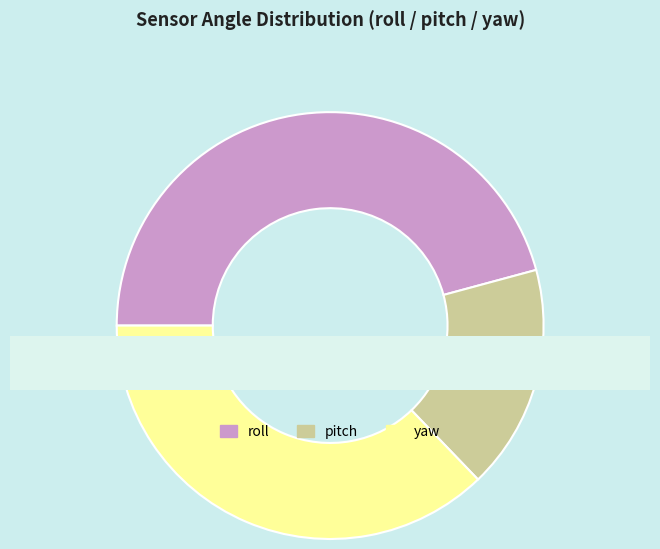

To the nearest percent, what percentage of the pie is yaw?

37%